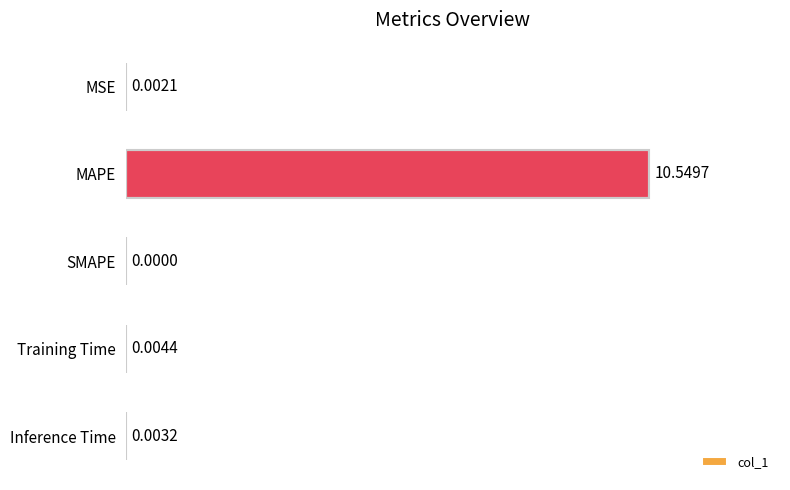

Between SMAPE and Inference Time, which is larger?

Inference Time